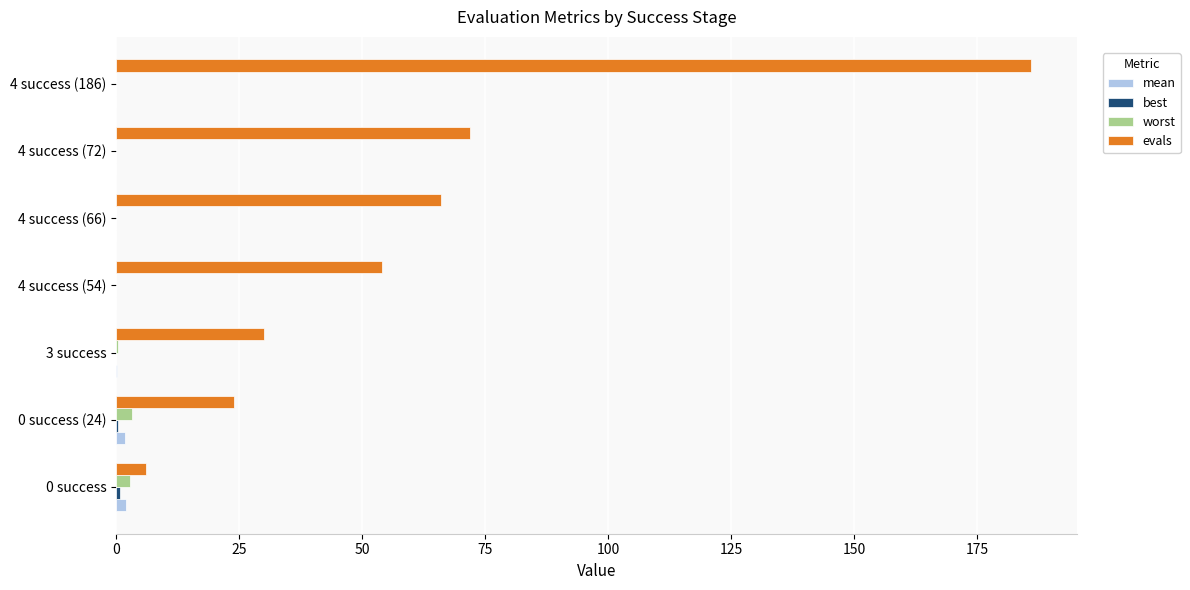

Between 3 success and 4 success (54), which series saw the biggest shift?

evals